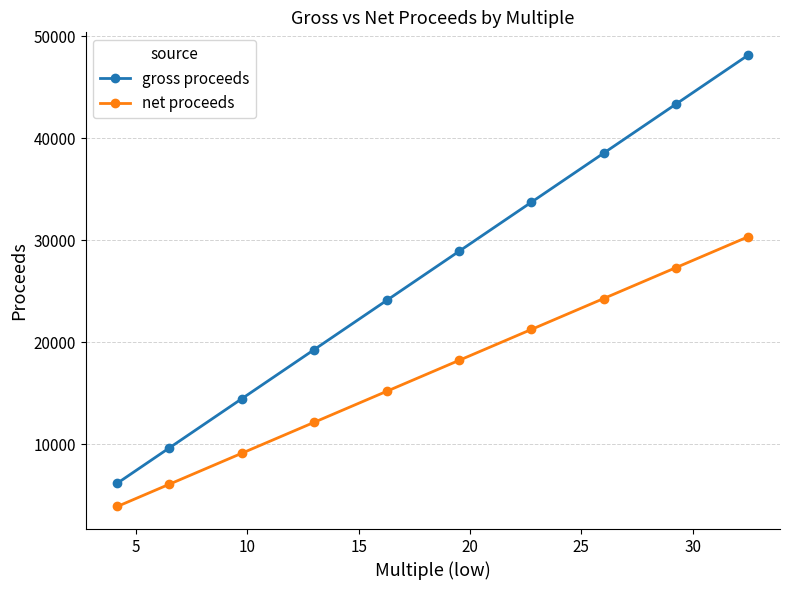

Does the chart have visible grid lines?

Yes